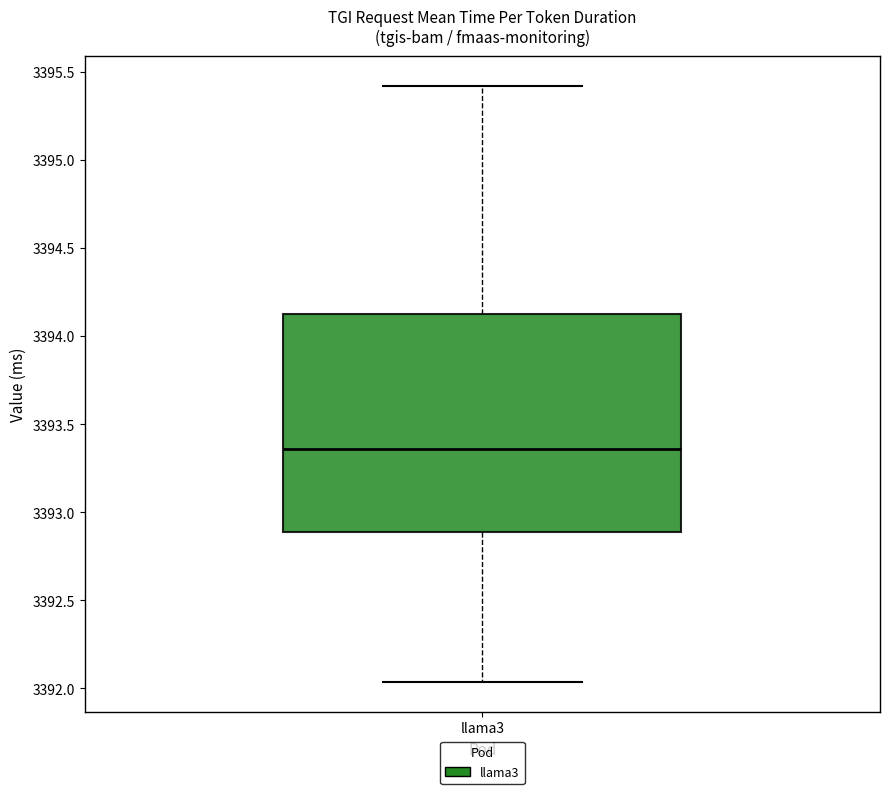

Where is the upper edge of the box for llama3 on the y-axis? The values are not printed on the chart, so give them approximately, as read against the axis.

3394.15